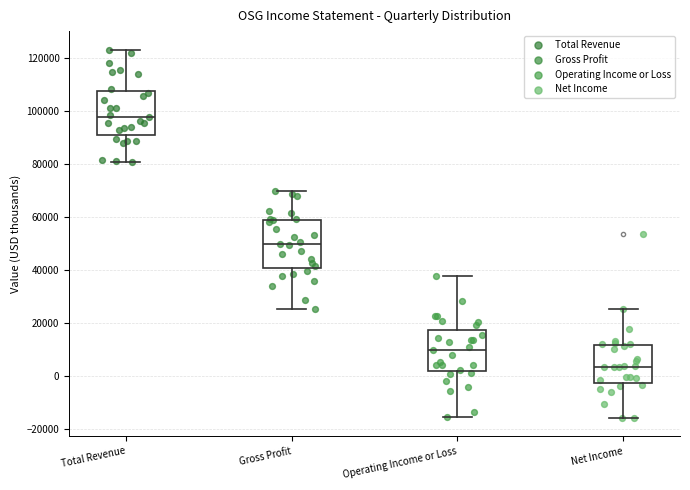

Which box has the highest median line?

Total Revenue